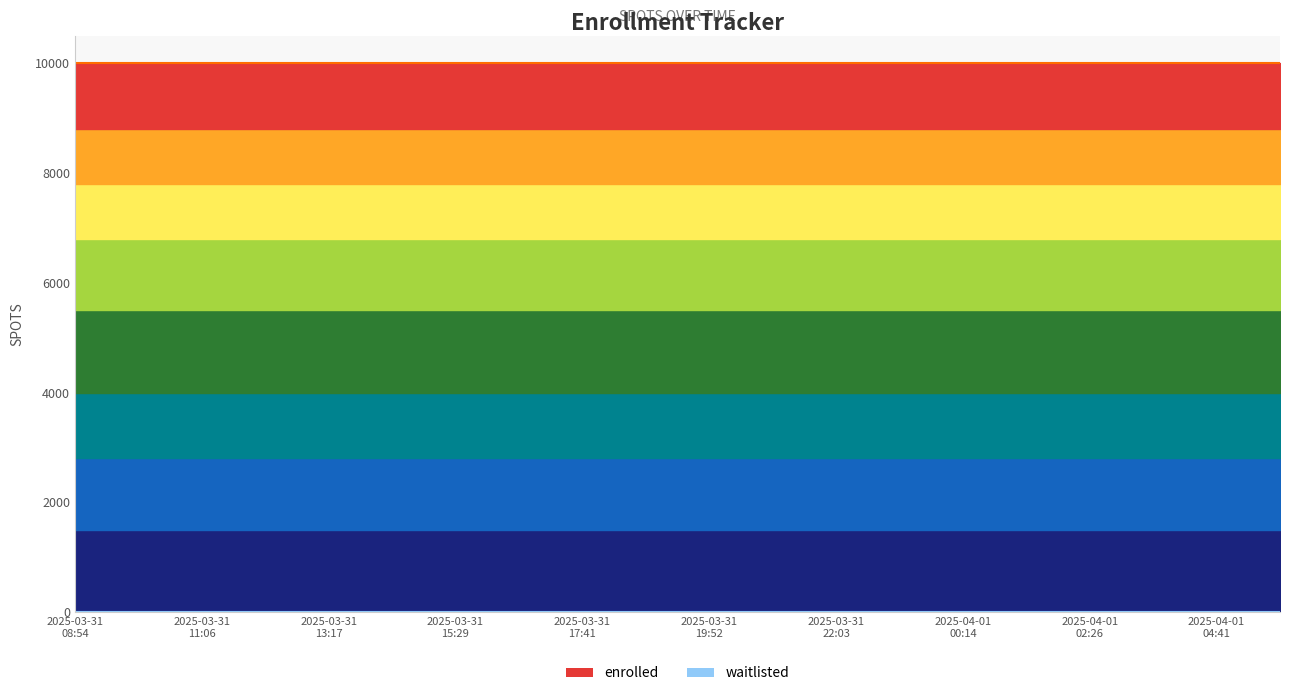

Reading left to right, list all the values displayed in this chart.

enrolled: 9999	9999	9999	9999	9999	9999	9999	9999	9999	9999	9999	9999	9999	9999	9999	9999	9999	9999	9999	9999
waitlisted: 0	0	0	0	0	0	0	0	0	0	0	0	0	0	0	0	0	0	0	0